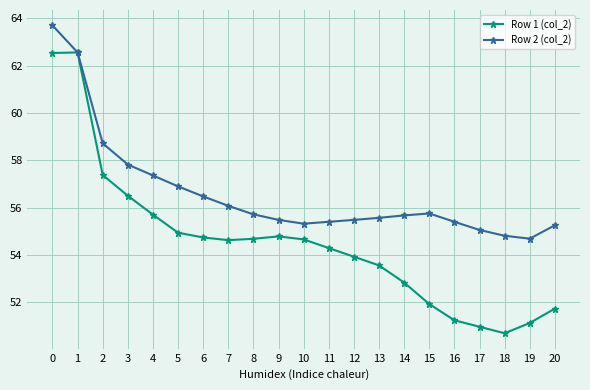

What value does the Row 2 (col_2) series have at 7?

56.1